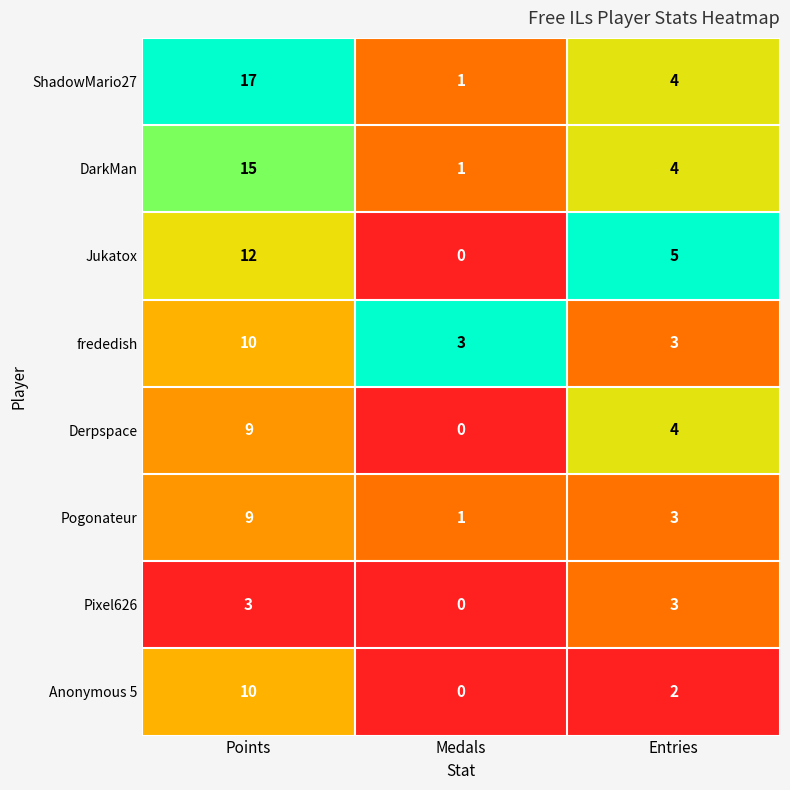

Between Points and Entries, which series saw the biggest shift?

ShadowMario27